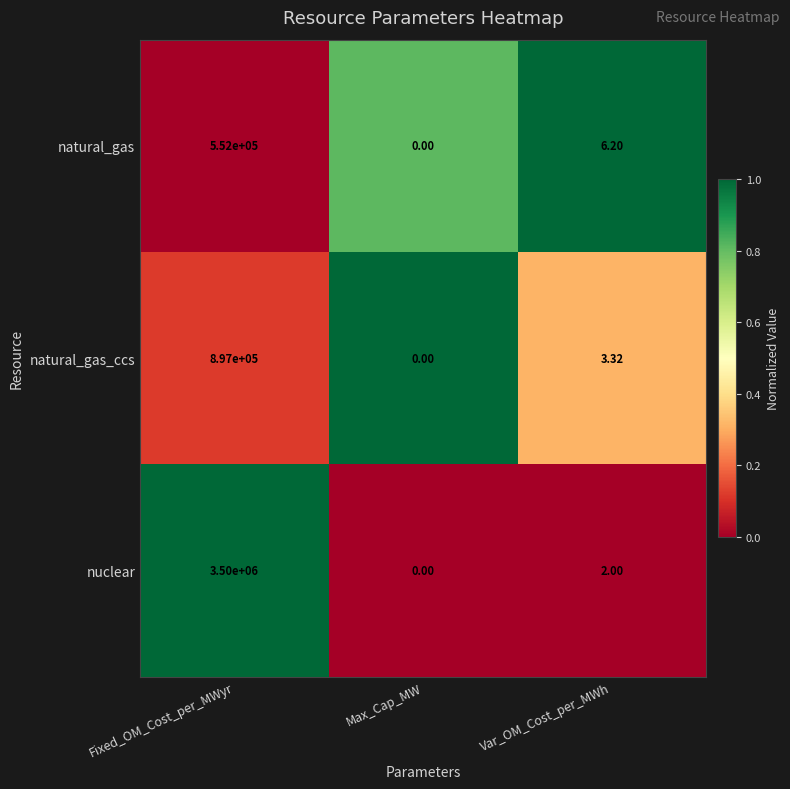

Rank the series at Fixed_OM_Cost_per_MWyr from highest to lowest value.

nuclear, natural_gas_ccs, natural_gas